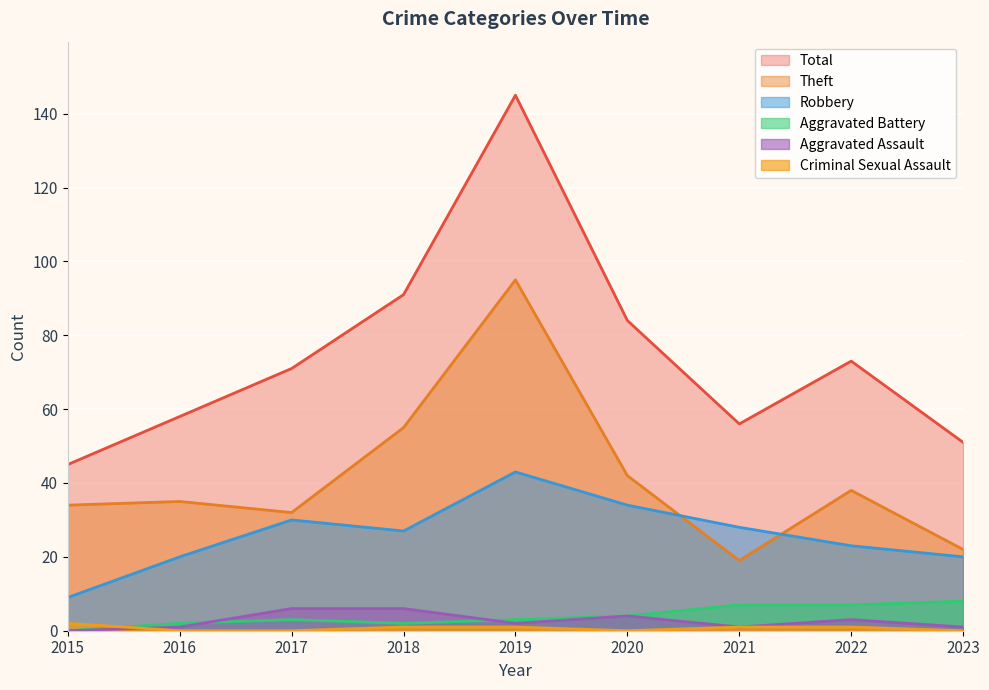

Between 2019 and 2021, which series saw the biggest shift?

Total